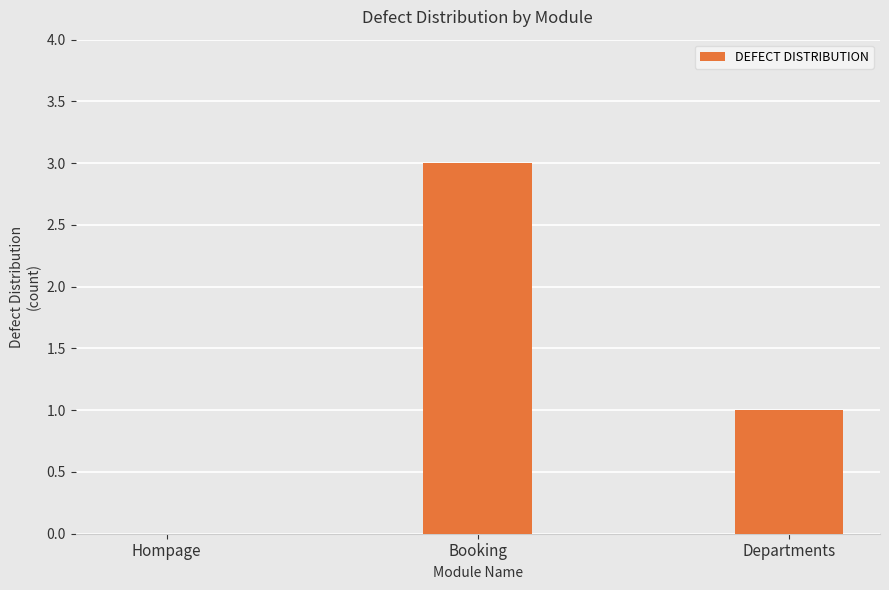

Read the value at Booking.

3